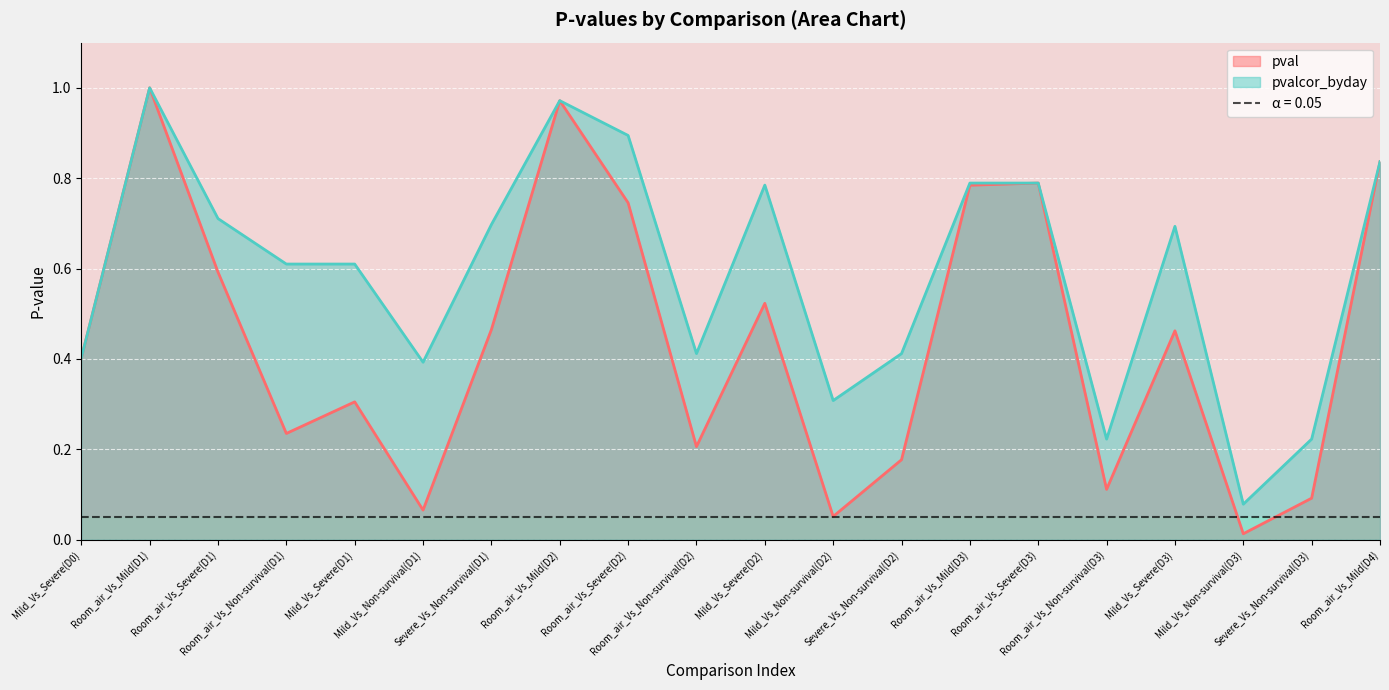

Which series changed the most between Mild_Vs_Severe(D3) and Mild_Vs_Non-survival(D3)?

pvalcor_byday